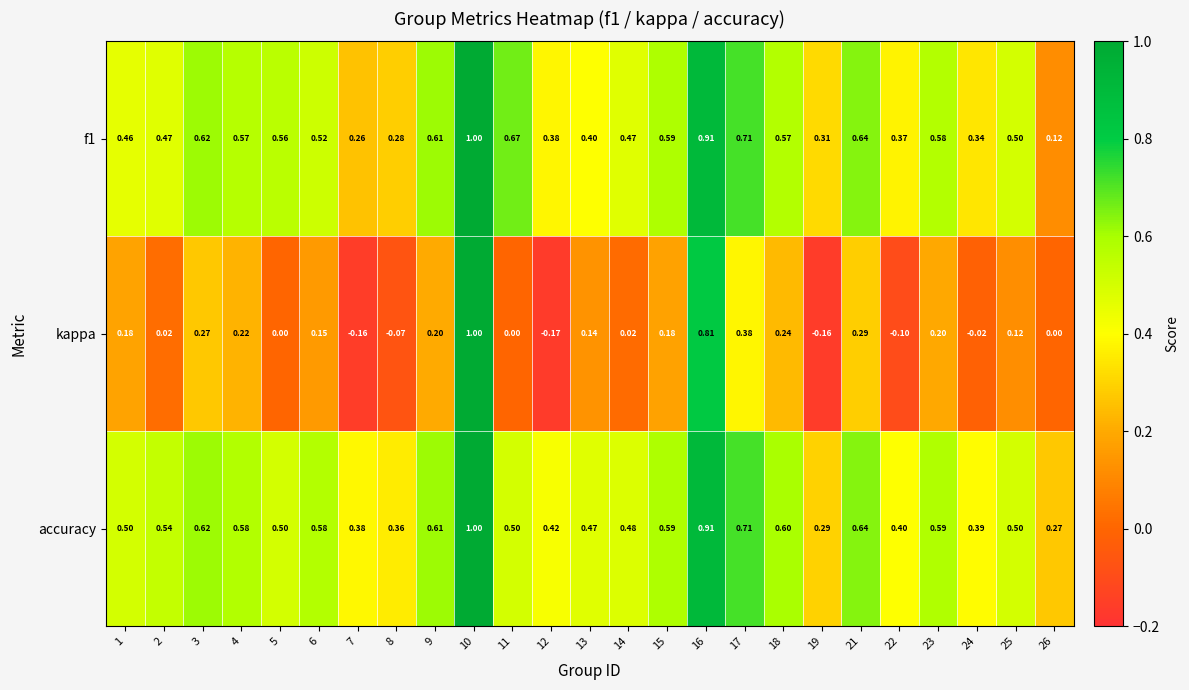

Which series has the largest total across all categories?

accuracy